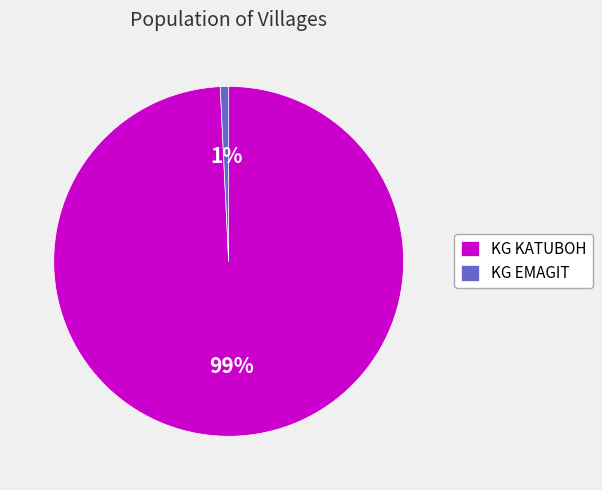

Rank the categories by value from highest to lowest.

KG KATUBOH, KG EMAGIT